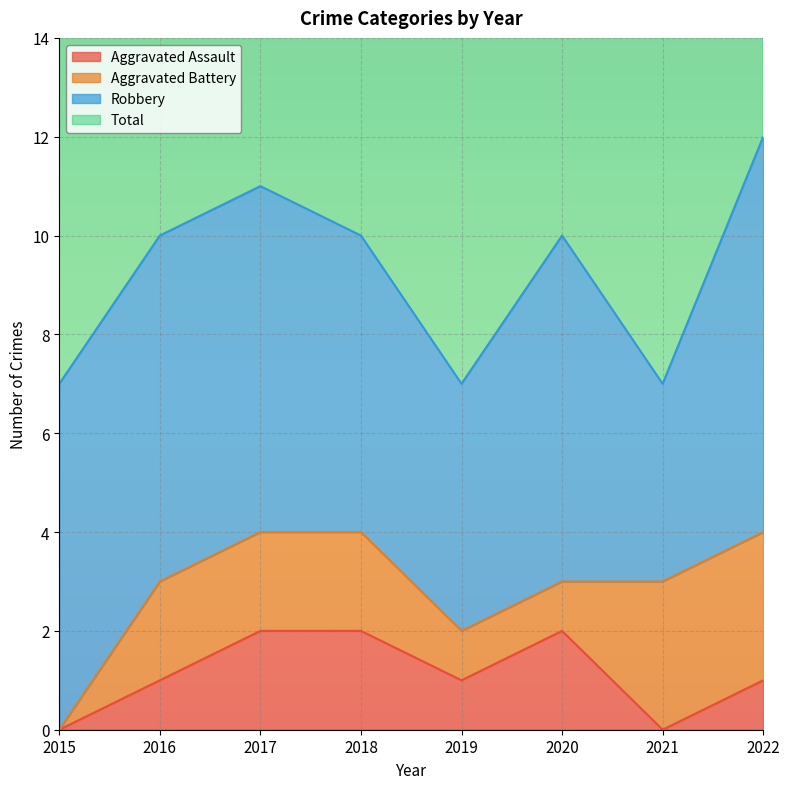

The Aggravated Assault series shows 1 at 2019. True or false?

True